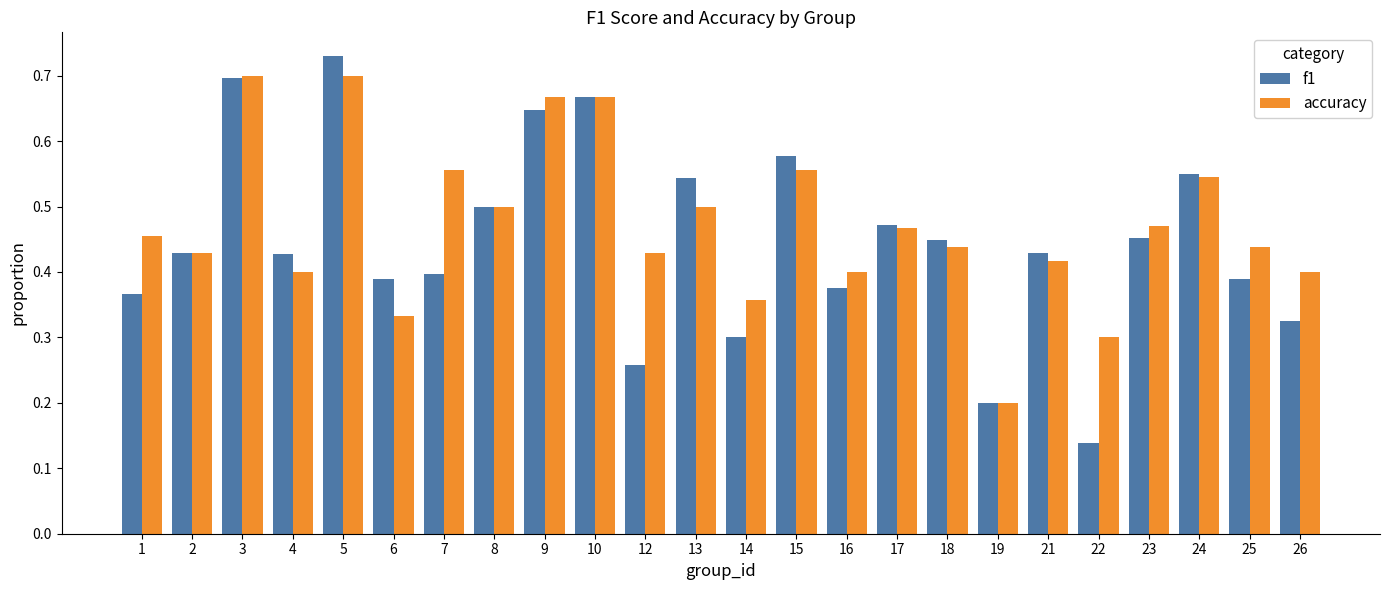

What are all the series names shown in the legend?

f1, accuracy